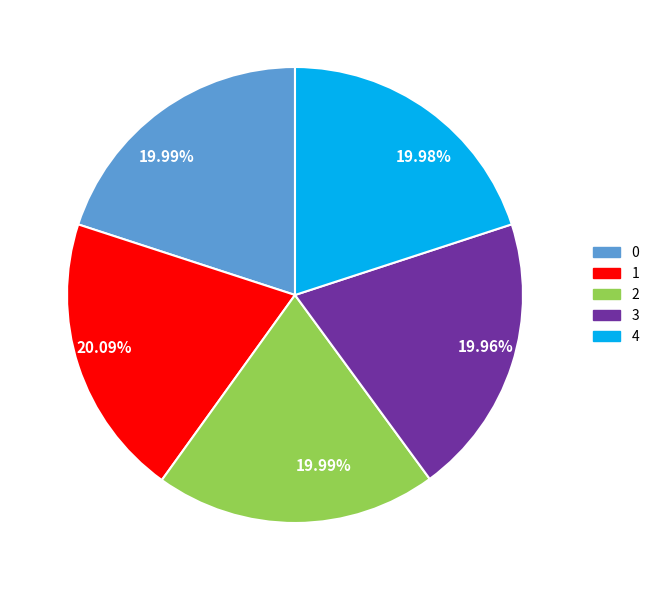

What is the ratio of the value at 1 to the value at 0?

1.0